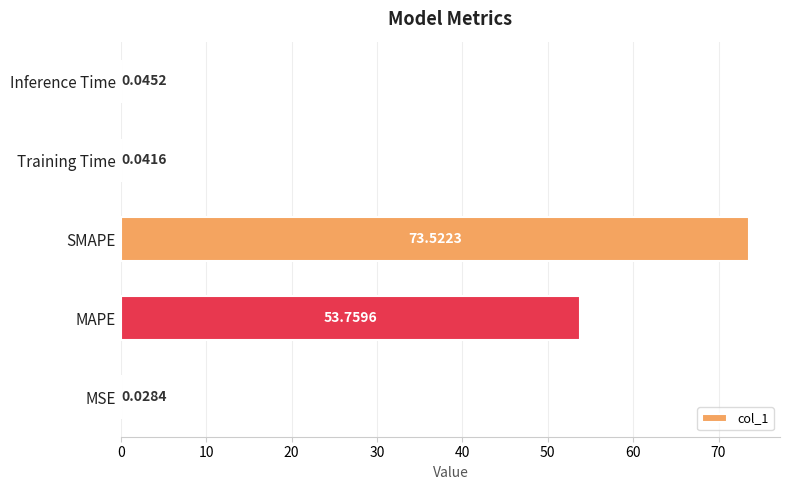

At which category does the chart reach its peak across all series?

SMAPE